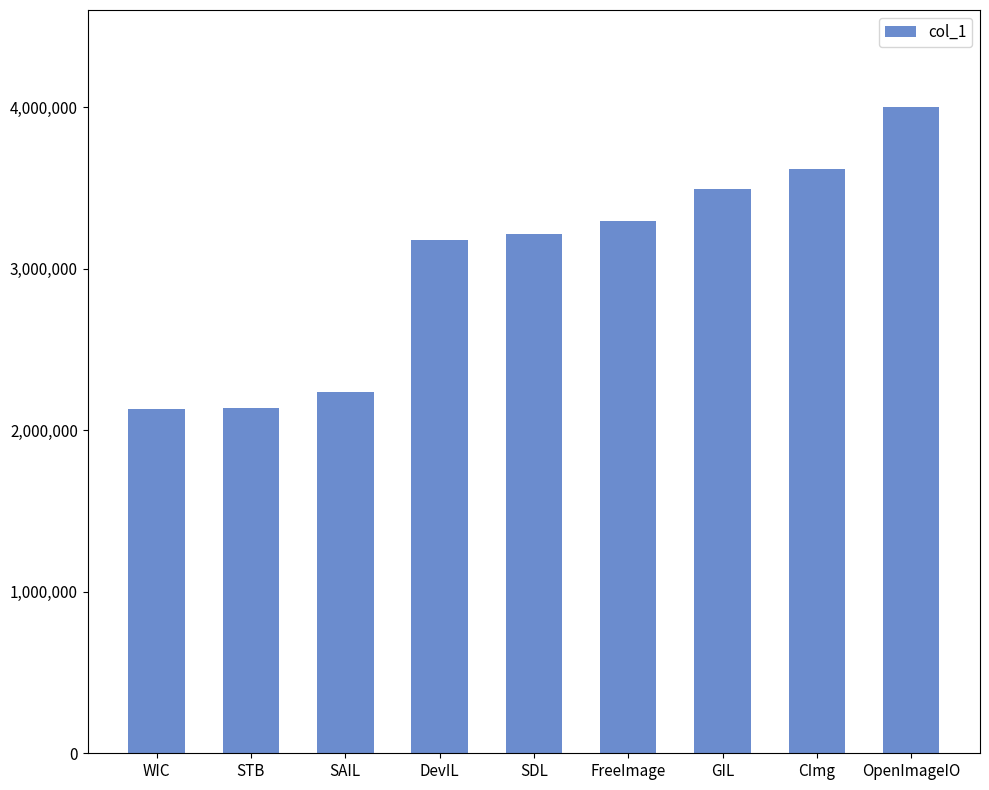

What is the difference between the values at WIC and CImg?

1482074